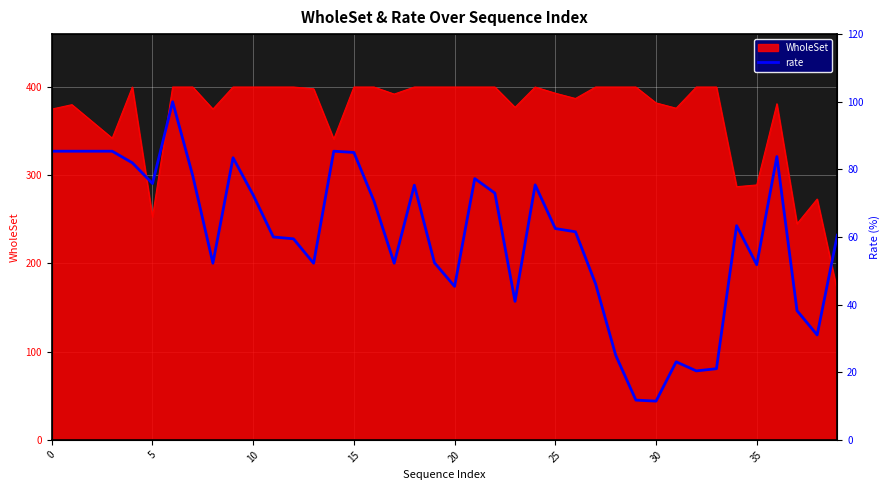

The chart shows a value of 128.2 at 21. True or false?

False